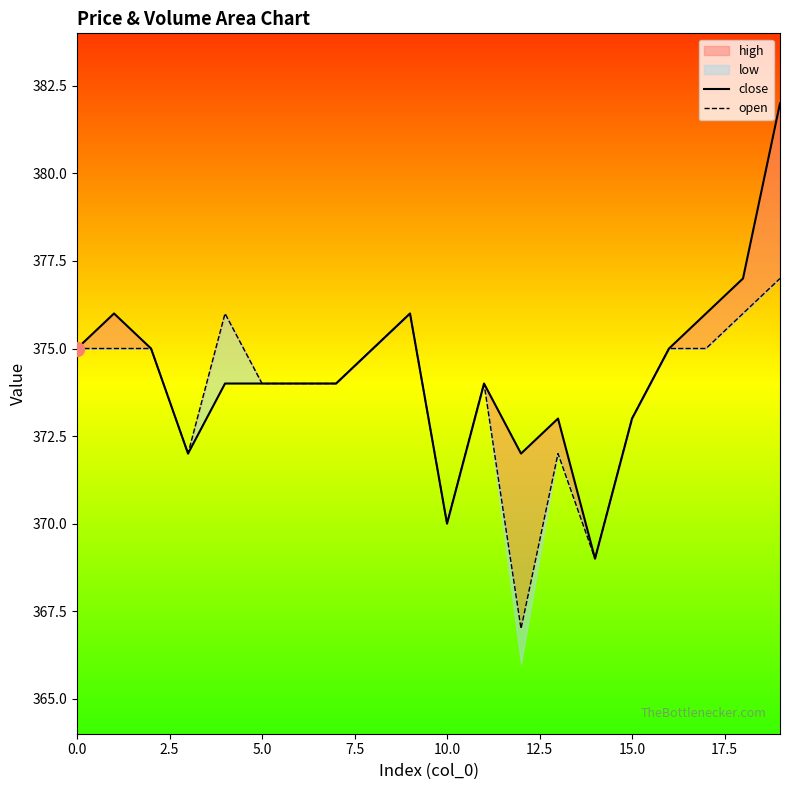

Which category has the highest value across all series?

19